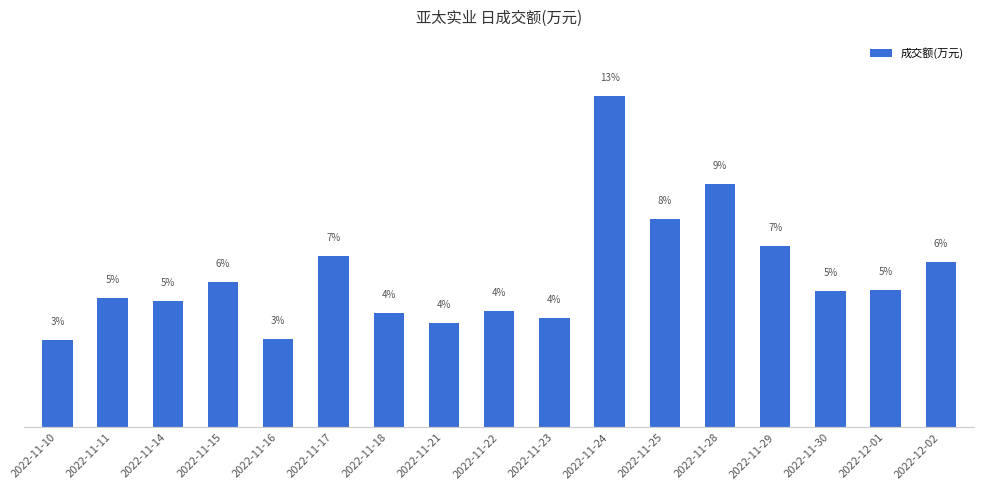

Are the bars horizontal?

No